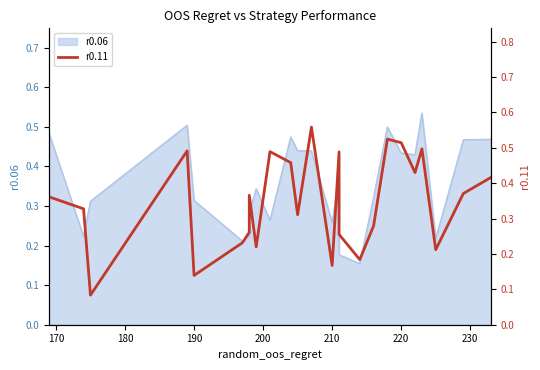

How many interior local valleys (lower than both neighbors) does the data have?

8